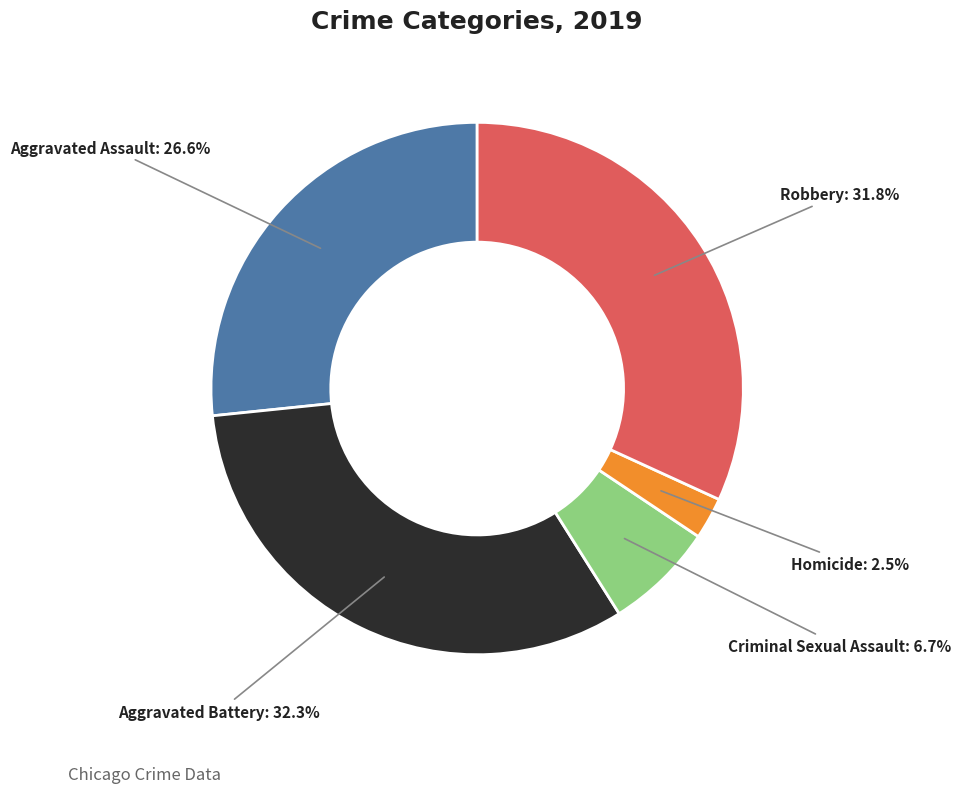

What percentage is NOT represented by Aggravated Assault?

73.4%